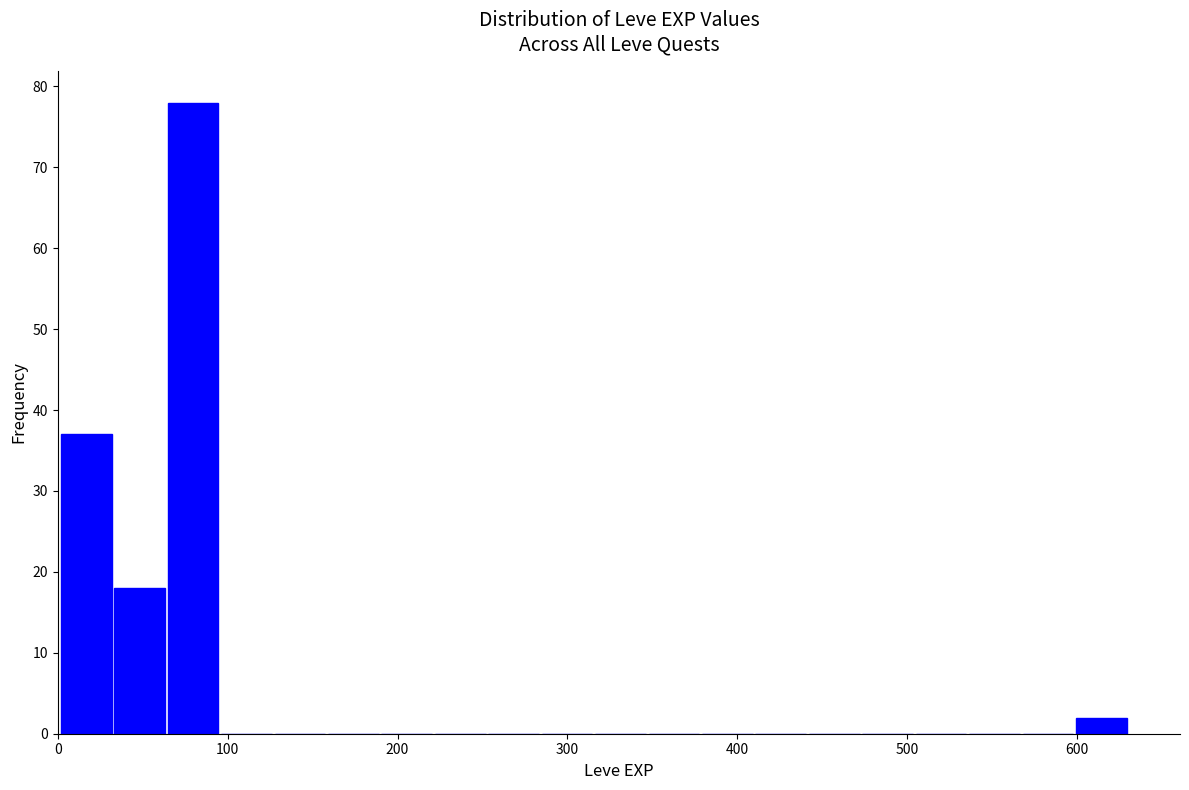

Around what value on the x-axis is the tallest bar? Give the approximate position of its centre, as read against the axis.

80